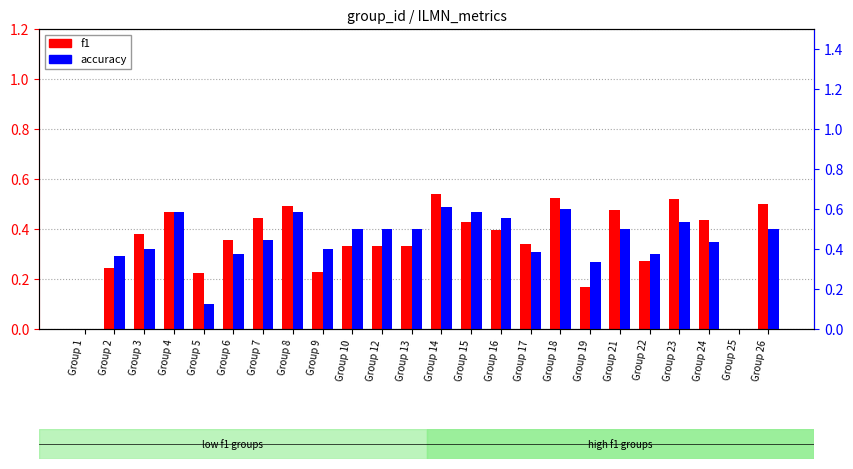

Rank the categories by accuracy value from lowest to highest.

Group 1, Group 25, Group 5, Group 19, Group 2, Group 6, Group 22, Group 17, Group 3, Group 9, Group 24, Group 7, Group 10, Group 12, Group 13, Group 21, Group 26, Group 23, Group 16, Group 4, Group 8, Group 15, Group 18, Group 14